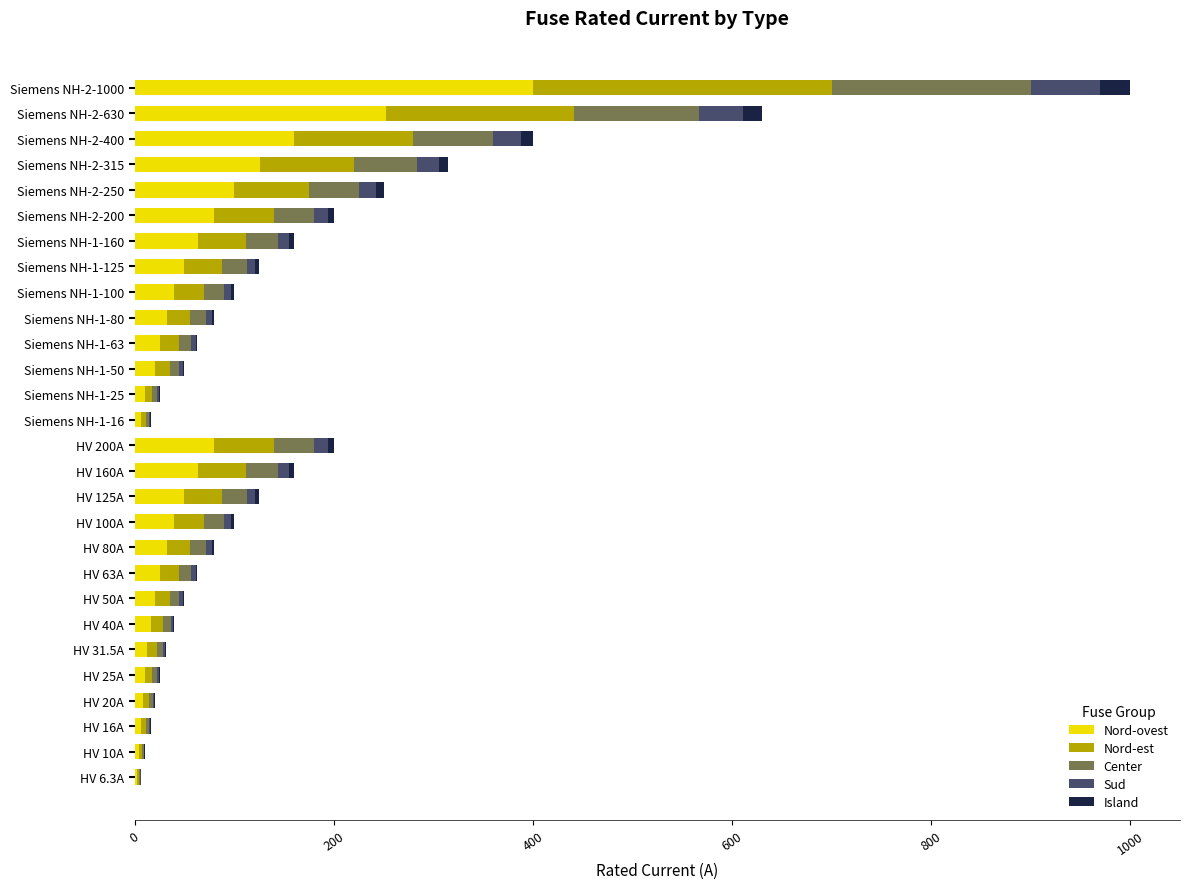

At which category is the sum across all series the highest?

Siemens NH-2-1000